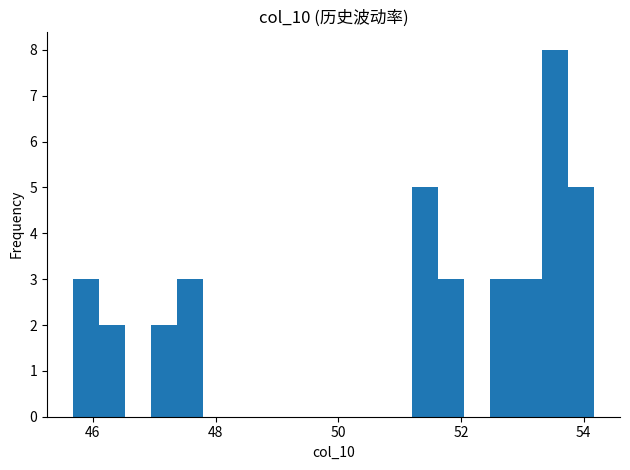

Around what value on the x-axis is the tallest bar? Give the approximate position of its centre, as read against the axis.

53.6